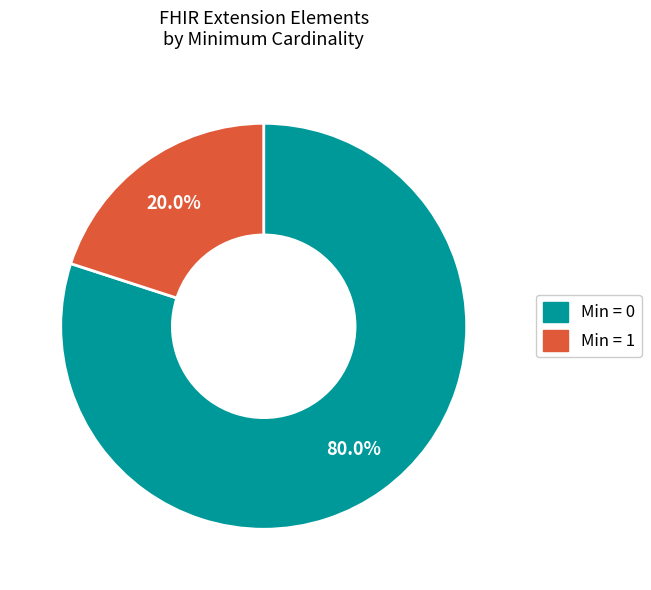

Is there any slice that represents more than half of the pie?

Yes